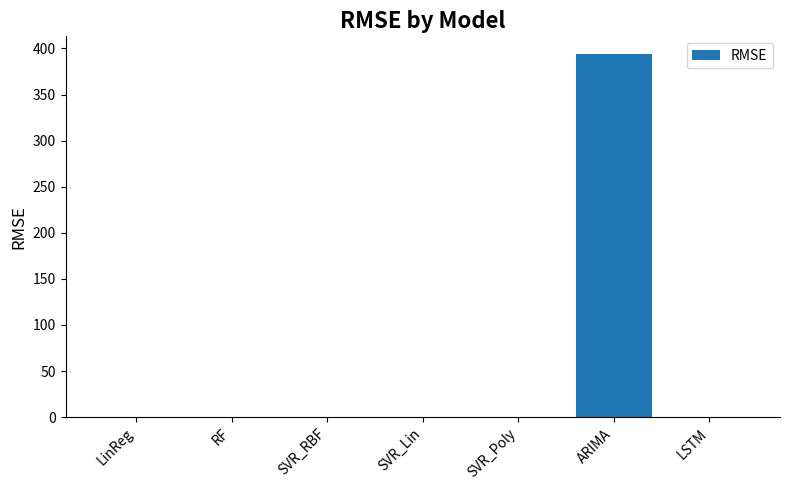

The value at ARIMA is 95.8. True or false?

False